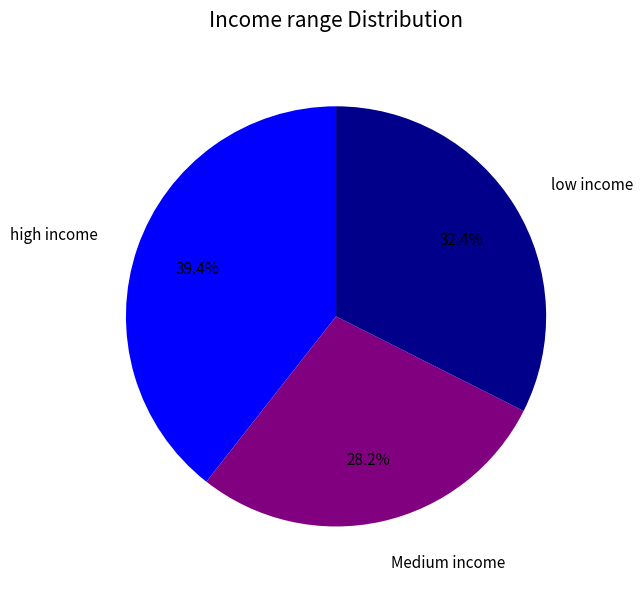

Is there a majority slice in this chart?

No